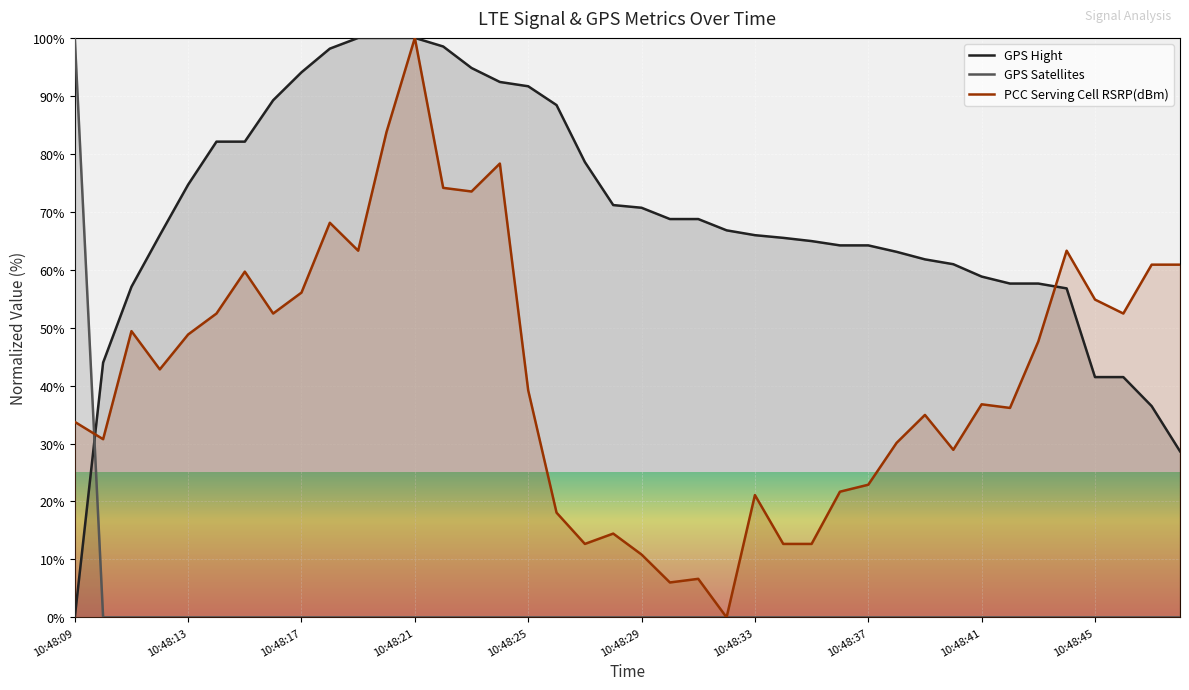

Rank the series by their average value, from lowest to highest.

GPS Satellites, PCC Serving Cell RSRP(dBm), GPS Hight